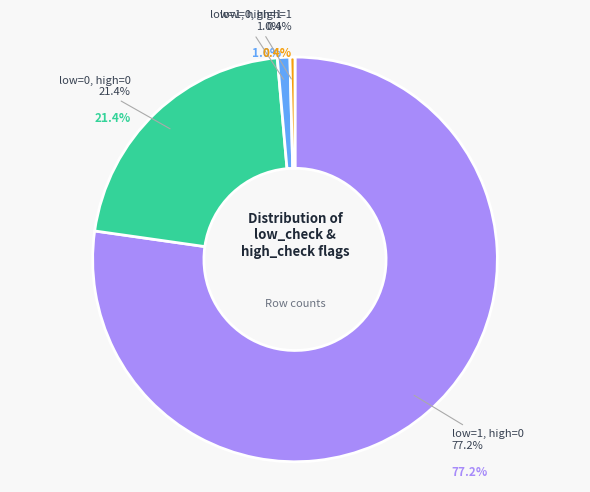

What is the majority slice?

low_check=1, high_check=0